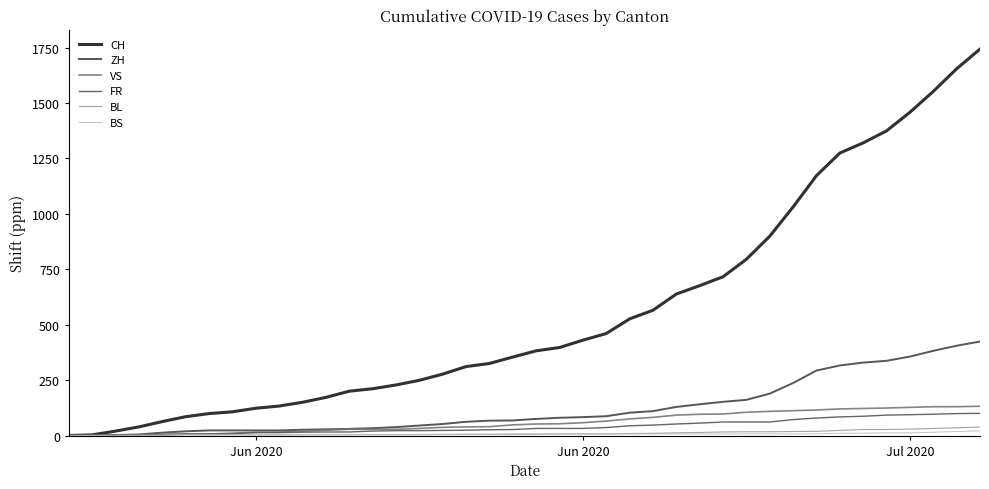

Which series has the largest range (max minus min)?

CH